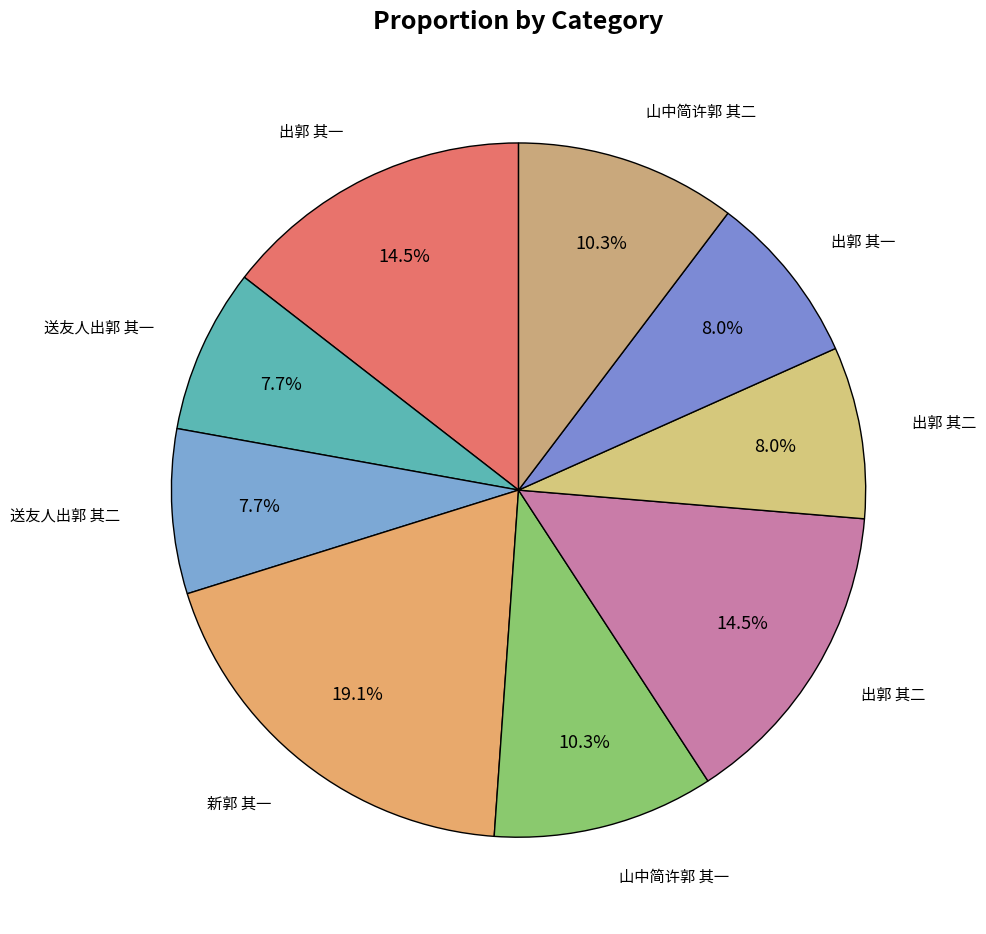

Which slice is the smallest?

送友人出郭 其一